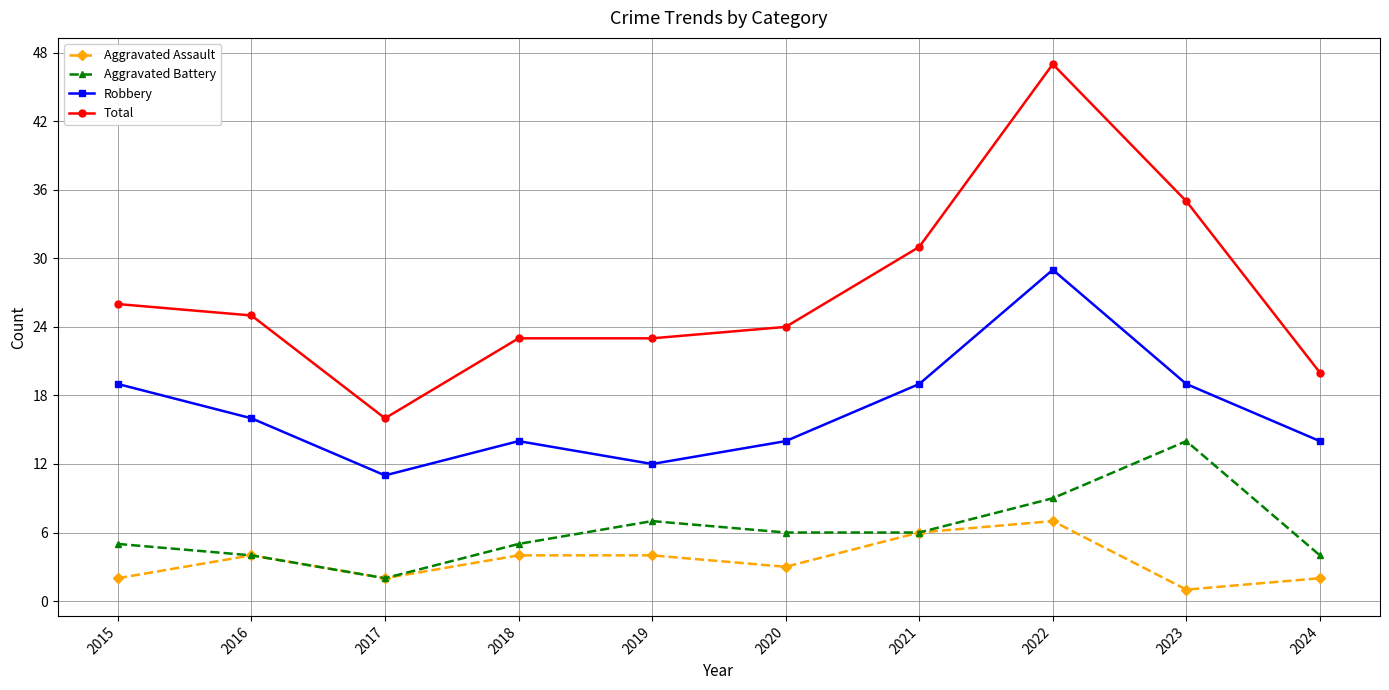

Rank the series by their maximum value, from highest to lowest.

Total, Robbery, Aggravated Battery, Aggravated Assault